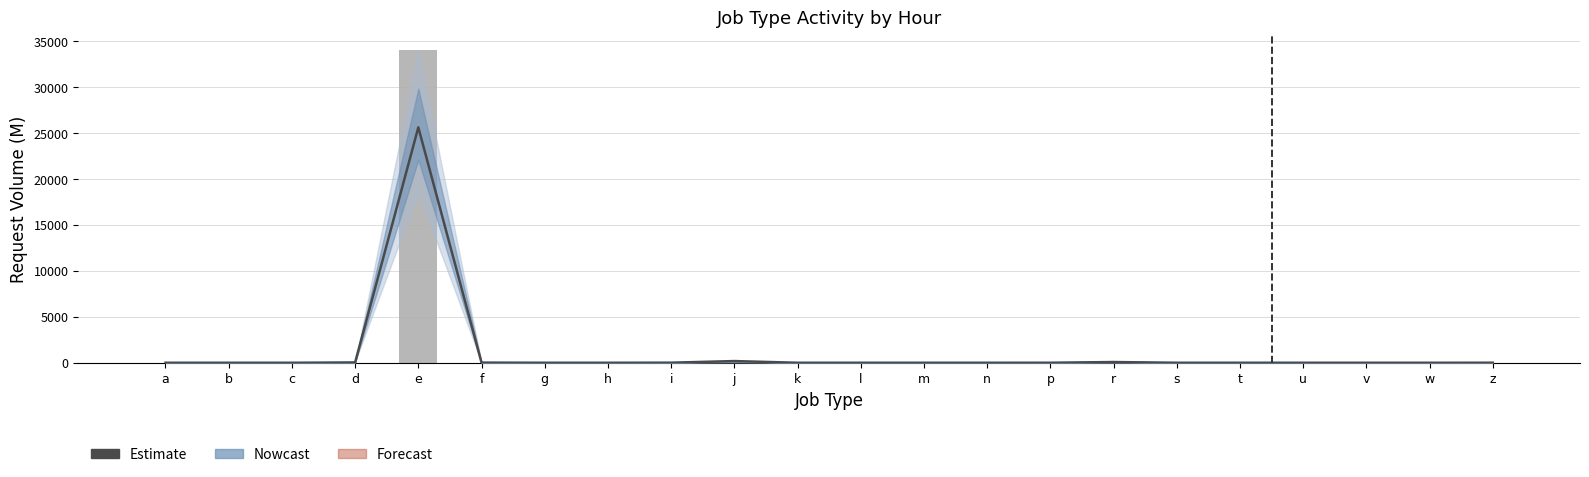

Which category has the lowest value in the Estimate series?

g